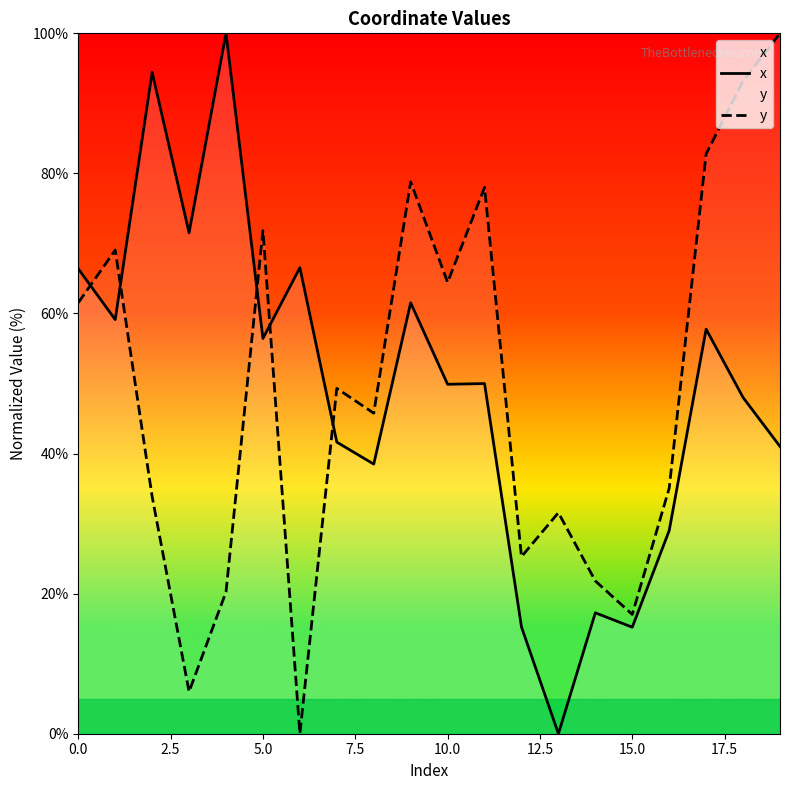

What are all the series names shown in the legend?

x, y